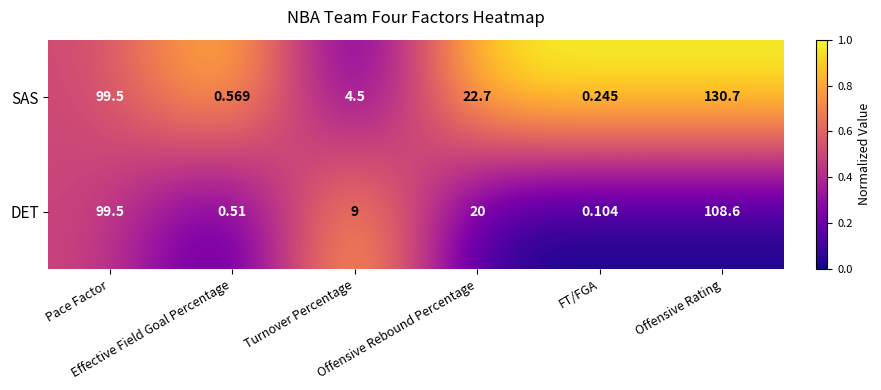

List the series in order of their overall mean, highest first.

SAS, DET